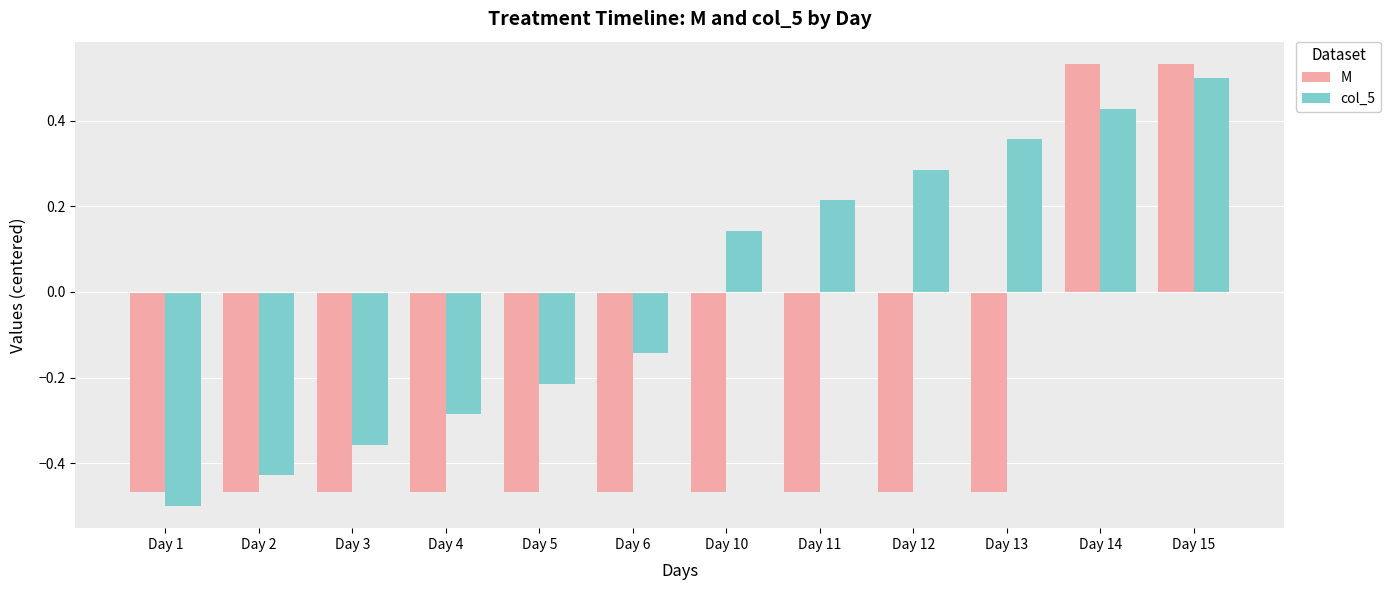

The value of M at Day 14 is 0.5. True or false?

True